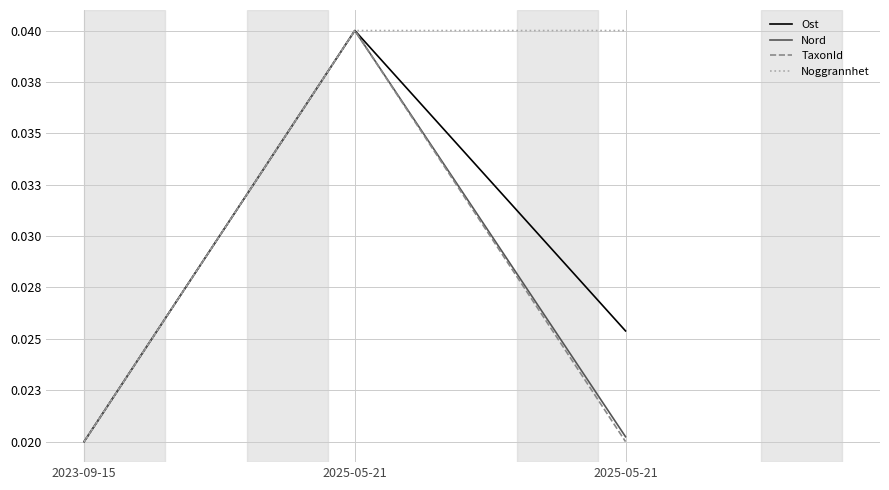

What are all the series names shown in the legend?

Ost, Nord, TaxonId, Noggrannhet